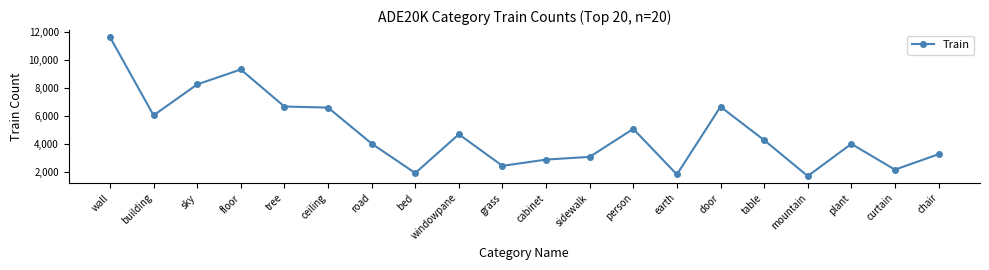

Read the value at sky.

8265